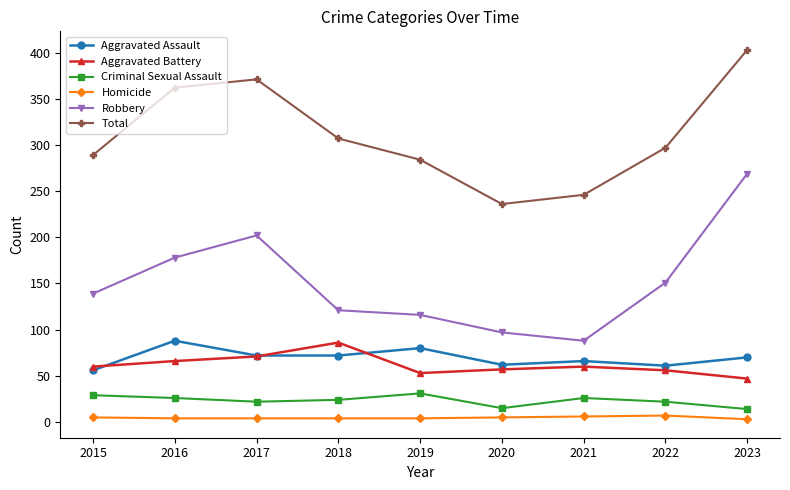

What is the value of the Robbery point at the 1st from the left?

139